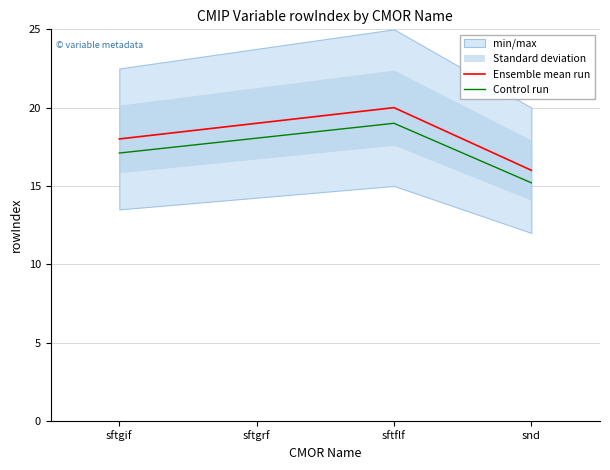

What is the difference between the Control run values at sftgif and snd?

1.9